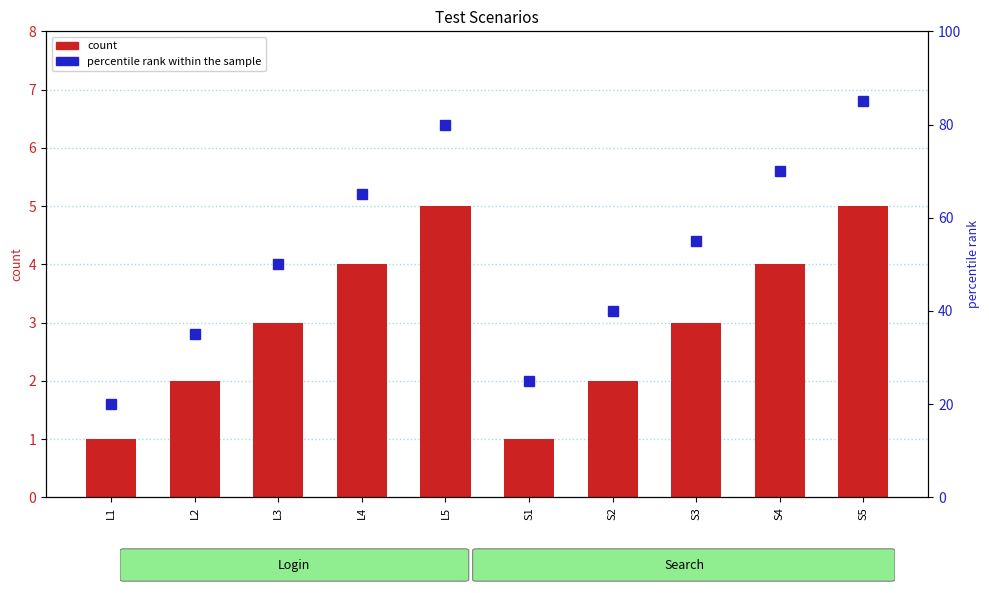

The value of Login Scenarios at L2 is 1. True or false?

False